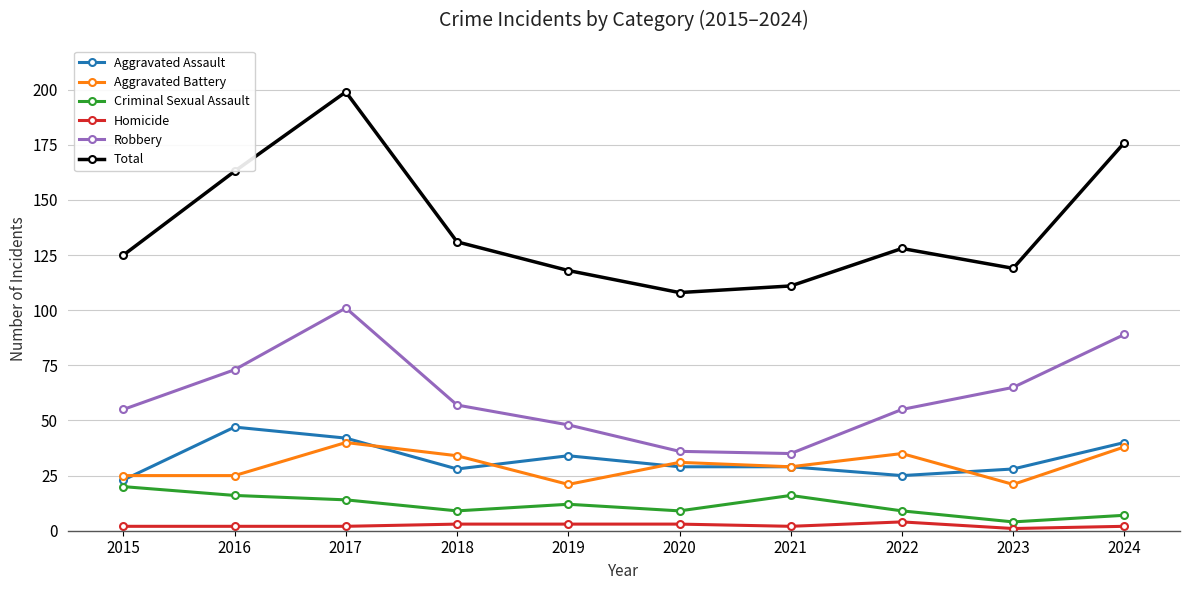

Reading right to left, transcribe all the data shown in this chart.

Aggravated Assault: 40	28	25	29	29	34	28	42	47	23
Aggravated Battery: 38	21	35	29	31	21	34	40	25	25
Criminal Sexual Assault: 7	4	9	16	9	12	9	14	16	20
Homicide: 2	1	4	2	3	3	3	2	2	2
Robbery: 89	65	55	35	36	48	57	101	73	55
Total: 176	119	128	111	108	118	131	199	163	125